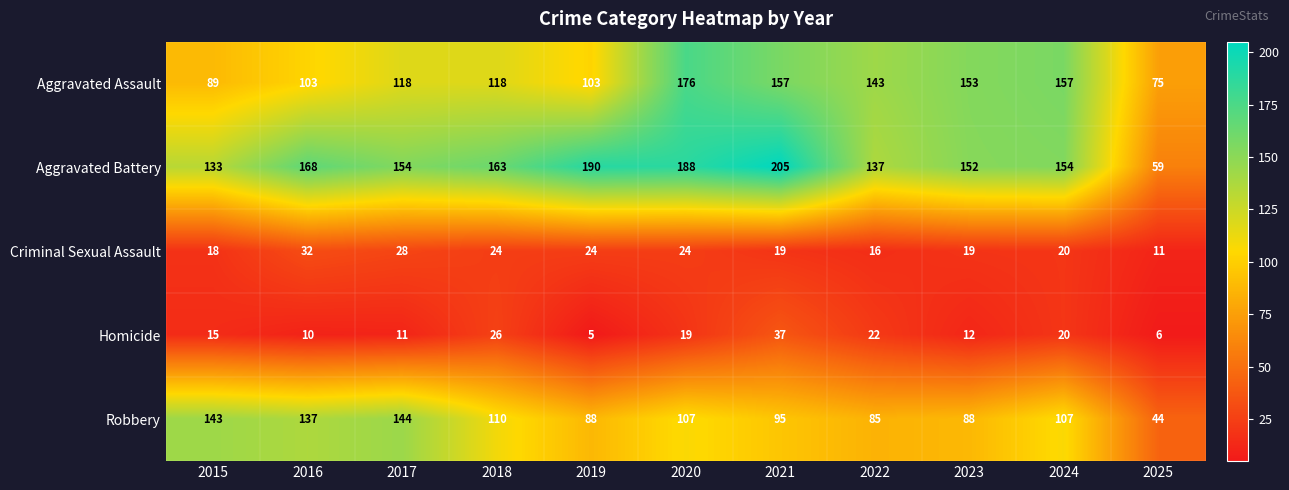

Count the number of categories in the chart.

11